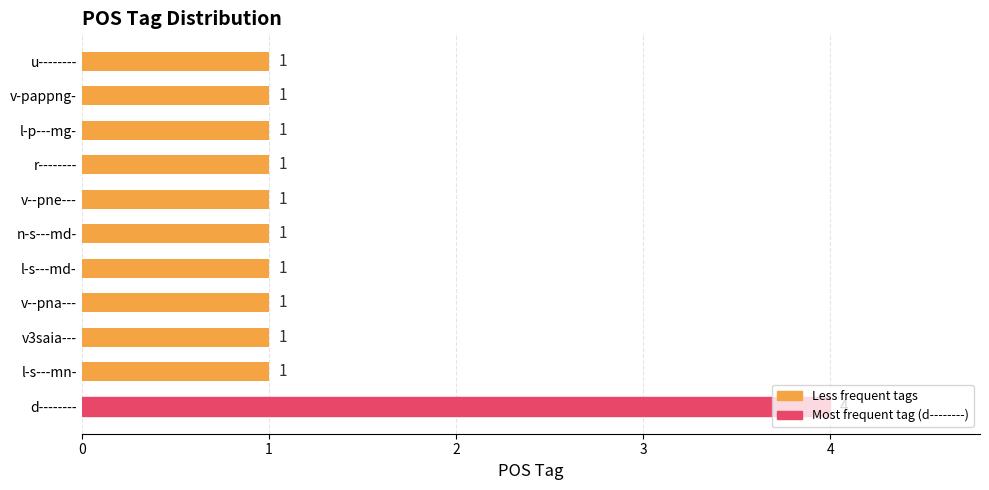

The value at u-------- is 0. True or false?

False